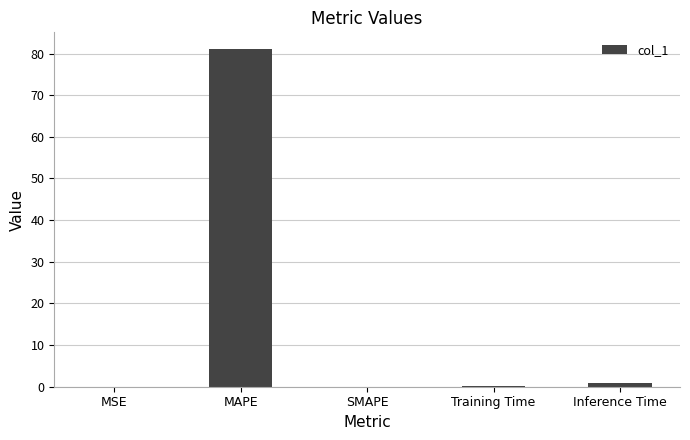

What value does the data have at MAPE?

81.0